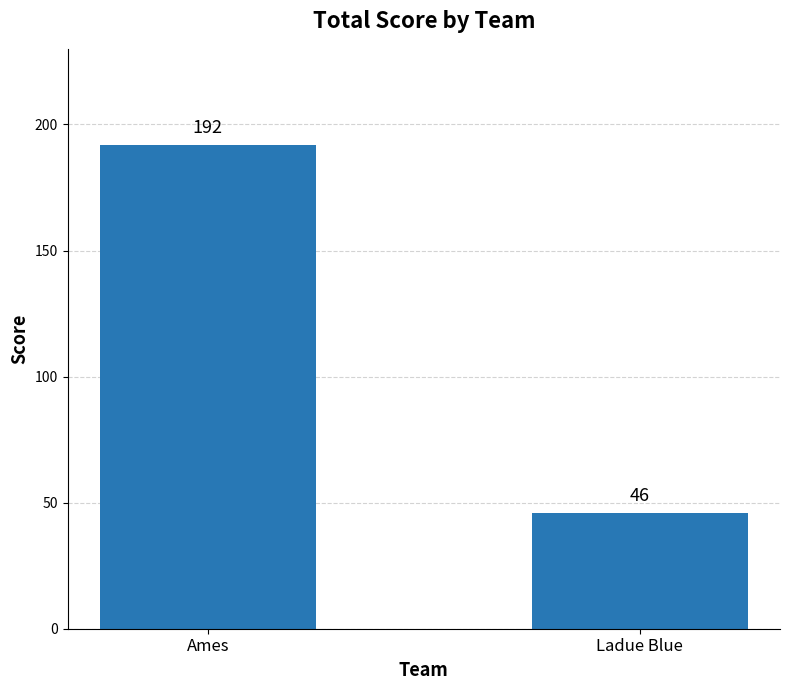

The chart shows a value of 96 at Ames. True or false?

False